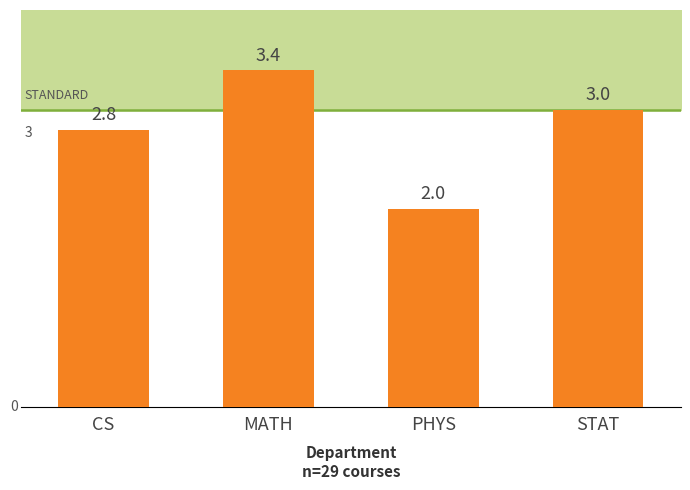

List the labels in order of value, largest first.

MATH, STAT, CS, PHYS